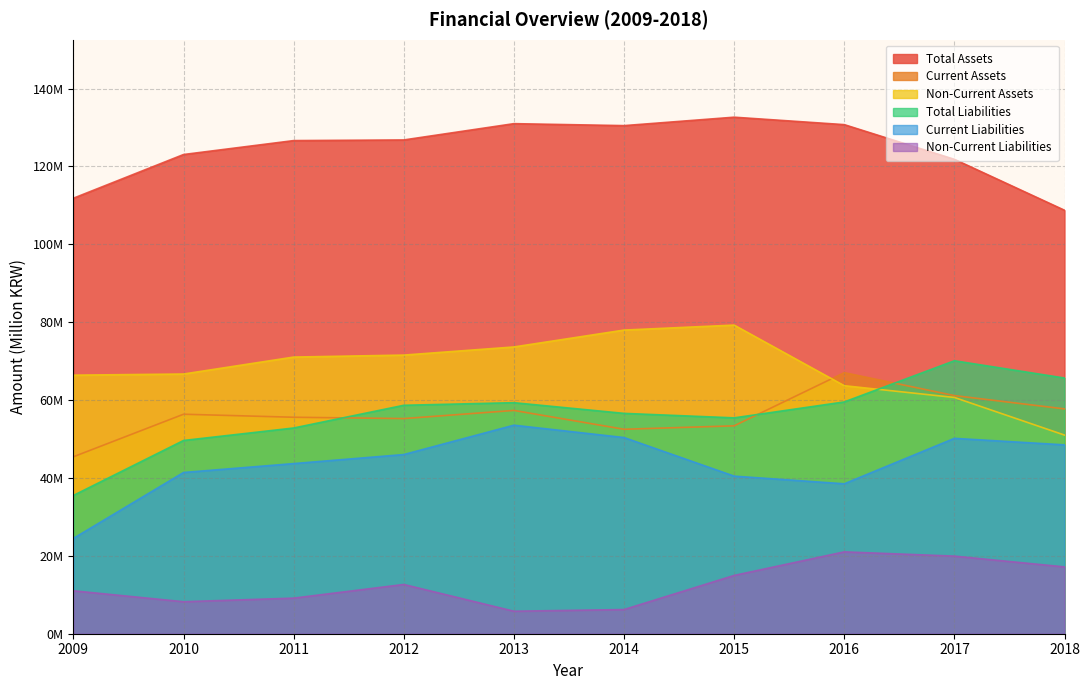

Reading left to right, transcribe all the data shown in this chart.

Total Assets: 111.8	123.0	126.6	126.8	131.0	130.5	132.6	130.7	121.8	108.7
Current Assets: 45.4	56.4	55.6	55.2	57.3	52.5	53.4	67.0	61.1	57.7
Non-Current Assets: 66.4	66.7	71.0	71.5	73.6	78.0	79.2	63.7	60.7	51.0
Total Liabilities: 35.5	49.6	52.8	58.7	59.3	56.6	55.4	59.5	70.1	65.7
Current Liabilities: 24.5	41.4	43.7	46.0	53.5	50.4	40.5	38.5	50.2	48.5
Non-Current Liabilities: 11.0	8.2	9.1	12.6	5.8	6.2	15.0	21.0	19.9	17.2